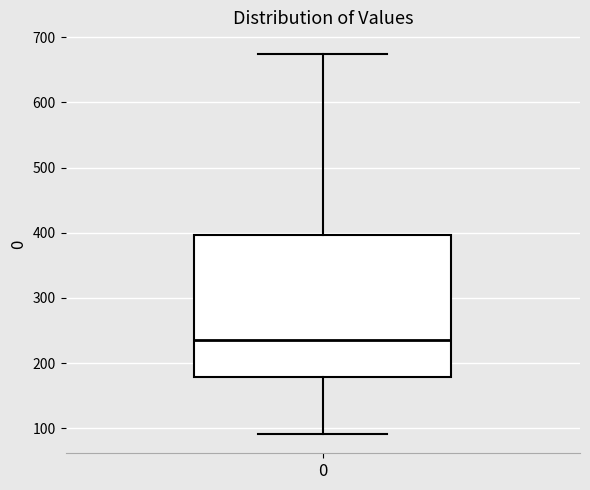

Transcribe this box plot: give where the median line is, the range the box spans, and where the two whiskers end, as read against the y-axis. The values are not printed on the chart, so give them approximately, as read against the axis.

median 240, box 180 to 400, whiskers 90 to 670